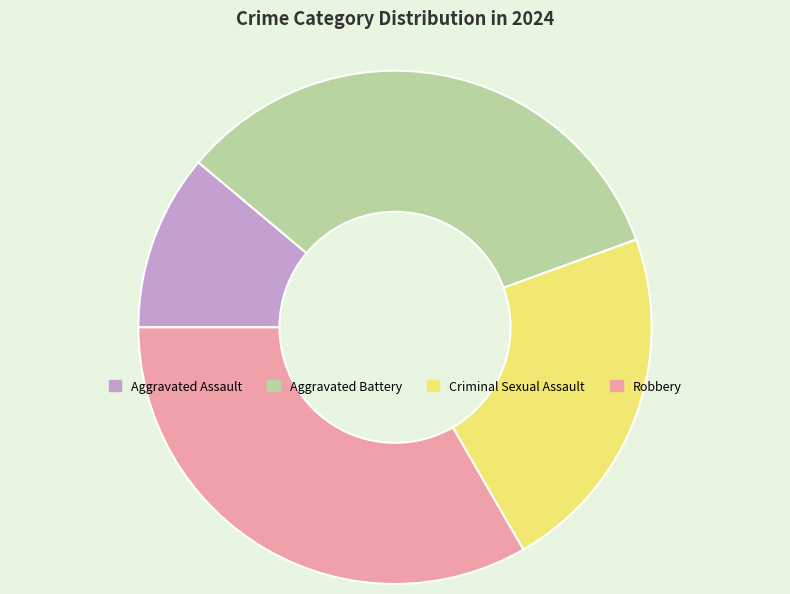

Is there a majority slice in this chart?

No